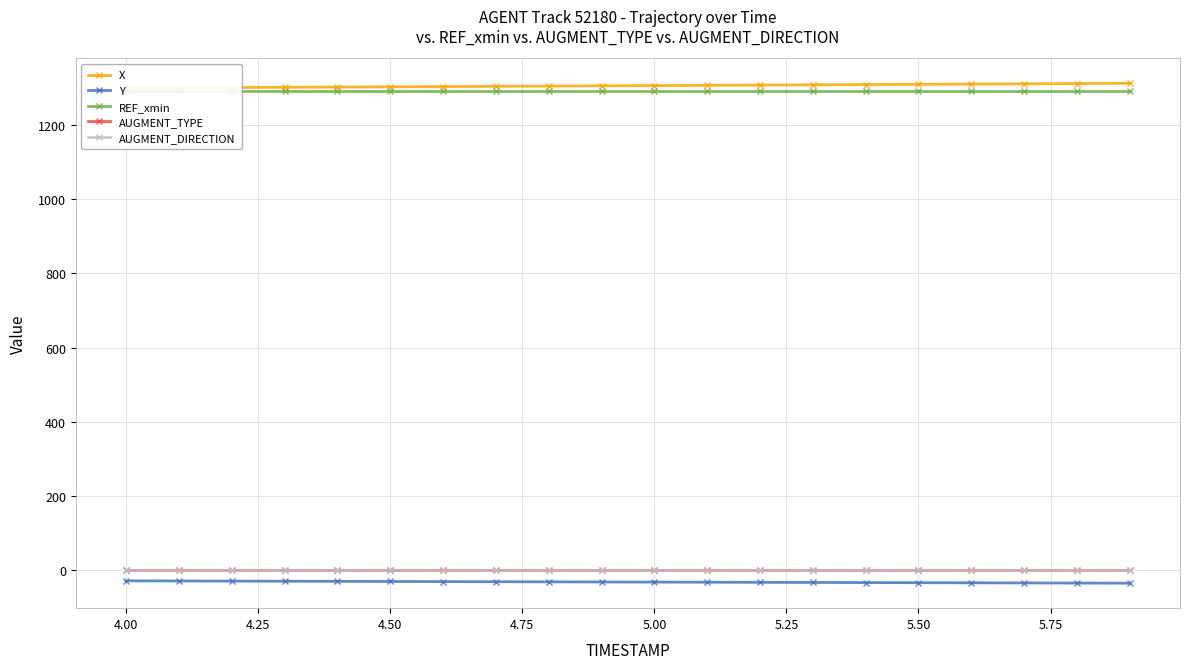

True or false: AUGMENT_DIRECTION and REF_xmin cross at least once.

False